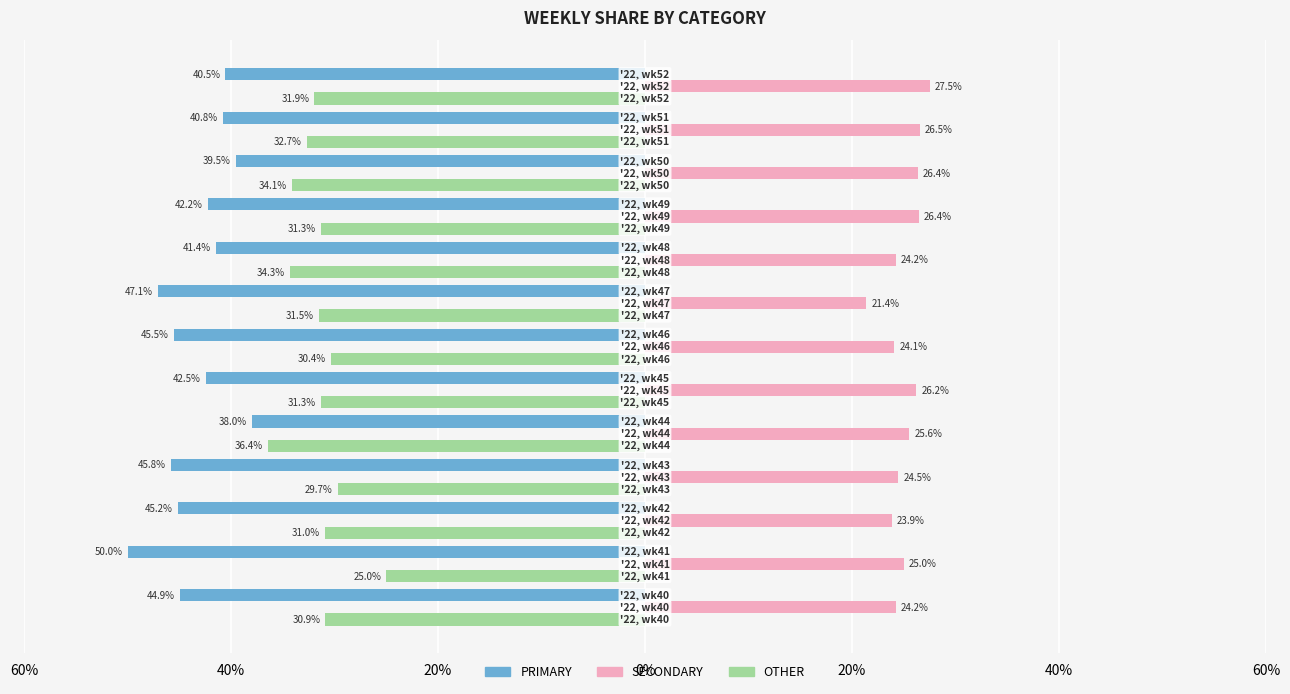

What are all the series names shown in the legend?

PRIMARY, SECONDARY, OTHER